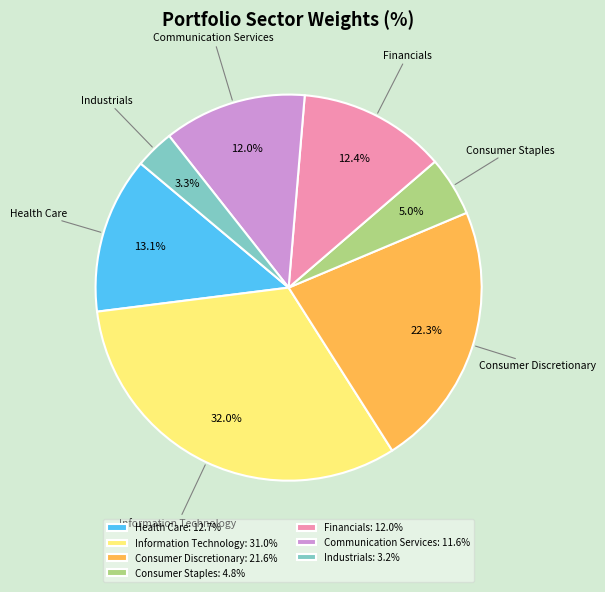

What percentage is the Financials slice, to the nearest percent?

12%